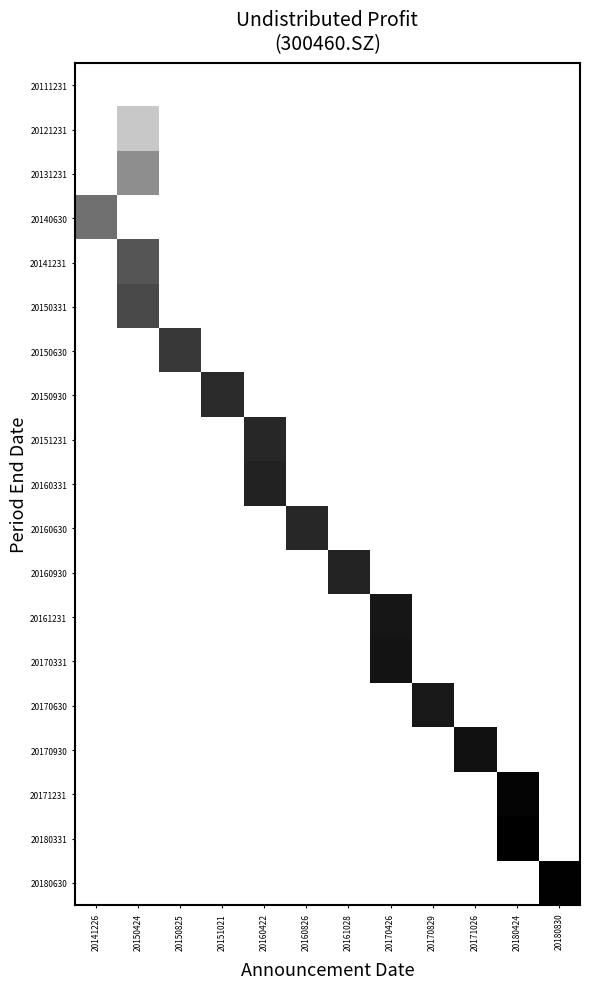

Reading left to right, transcribe all the data shown in this chart.

20111231: 20141226=1.0	20150424=1.0	20150825=1.0	20151021=1.0	20160422=1.0	20160826=1.0	20161028=1.0	20170426=1.0	20170829=1.0	20171026=1.0	20180424=1.0	20180830=1.0
20121231: 20141226=1.0	20150424=0.8	20150825=1.0	20151021=1.0	20160422=1.0	20160826=1.0	20161028=1.0	20170426=1.0	20170829=1.0	20171026=1.0	20180424=1.0	20180830=1.0
20131231: 20141226=1.0	20150424=0.6	20150825=1.0	20151021=1.0	20160422=1.0	20160826=1.0	20161028=1.0	20170426=1.0	20170829=1.0	20171026=1.0	20180424=1.0	20180830=1.0
20140630: 20141226=0.4	20150424=1.0	20150825=1.0	20151021=1.0	20160422=1.0	20160826=1.0	20161028=1.0	20170426=1.0	20170829=1.0	20171026=1.0	20180424=1.0	20180830=1.0
20141231: 20141226=1.0	20150424=0.3	20150825=1.0	20151021=1.0	20160422=1.0	20160826=1.0	20161028=1.0	20170426=1.0	20170829=1.0	20171026=1.0	20180424=1.0	20180830=1.0
20150331: 20141226=1.0	20150424=0.3	20150825=1.0	20151021=1.0	20160422=1.0	20160826=1.0	20161028=1.0	20170426=1.0	20170829=1.0	20171026=1.0	20180424=1.0	20180830=1.0
20150630: 20141226=1.0	20150424=1.0	20150825=0.2	20151021=1.0	20160422=1.0	20160826=1.0	20161028=1.0	20170426=1.0	20170829=1.0	20171026=1.0	20180424=1.0	20180830=1.0
20150930: 20141226=1.0	20150424=1.0	20150825=1.0	20151021=0.2	20160422=1.0	20160826=1.0	20161028=1.0	20170426=1.0	20170829=1.0	20171026=1.0	20180424=1.0	20180830=1.0
20151231: 20141226=1.0	20150424=1.0	20150825=1.0	20151021=1.0	20160422=0.2	20160826=1.0	20161028=1.0	20170426=1.0	20170829=1.0	20171026=1.0	20180424=1.0	20180830=1.0
20160331: 20141226=1.0	20150424=1.0	20150825=1.0	20151021=1.0	20160422=0.1	20160826=1.0	20161028=1.0	20170426=1.0	20170829=1.0	20171026=1.0	20180424=1.0	20180830=1.0
20160630: 20141226=1.0	20150424=1.0	20150825=1.0	20151021=1.0	20160422=1.0	20160826=0.2	20161028=1.0	20170426=1.0	20170829=1.0	20171026=1.0	20180424=1.0	20180830=1.0
20160930: 20141226=1.0	20150424=1.0	20150825=1.0	20151021=1.0	20160422=1.0	20160826=1.0	20161028=0.1	20170426=1.0	20170829=1.0	20171026=1.0	20180424=1.0	20180830=1.0
20161231: 20141226=1.0	20150424=1.0	20150825=1.0	20151021=1.0	20160422=1.0	20160826=1.0	20161028=1.0	20170426=0.1	20170829=1.0	20171026=1.0	20180424=1.0	20180830=1.0
20170331: 20141226=1.0	20150424=1.0	20150825=1.0	20151021=1.0	20160422=1.0	20160826=1.0	20161028=1.0	20170426=0.1	20170829=1.0	20171026=1.0	20180424=1.0	20180830=1.0
20170630: 20141226=1.0	20150424=1.0	20150825=1.0	20151021=1.0	20160422=1.0	20160826=1.0	20161028=1.0	20170426=1.0	20170829=0.1	20171026=1.0	20180424=1.0	20180830=1.0
20170930: 20141226=1.0	20150424=1.0	20150825=1.0	20151021=1.0	20160422=1.0	20160826=1.0	20161028=1.0	20170426=1.0	20170829=1.0	20171026=0.1	20180424=1.0	20180830=1.0
20171231: 20141226=1.0	20150424=1.0	20150825=1.0	20151021=1.0	20160422=1.0	20160826=1.0	20161028=1.0	20170426=1.0	20170829=1.0	20171026=1.0	20180424=0.0	20180830=1.0
20180331: 20141226=1.0	20150424=1.0	20150825=1.0	20151021=1.0	20160422=1.0	20160826=1.0	20161028=1.0	20170426=1.0	20170829=1.0	20171026=1.0	20180424=0.0	20180830=1.0
20180630: 20141226=1.0	20150424=1.0	20150825=1.0	20151021=1.0	20160422=1.0	20160826=1.0	20161028=1.0	20170426=1.0	20170829=1.0	20171026=1.0	20180424=1.0	20180830=0.0